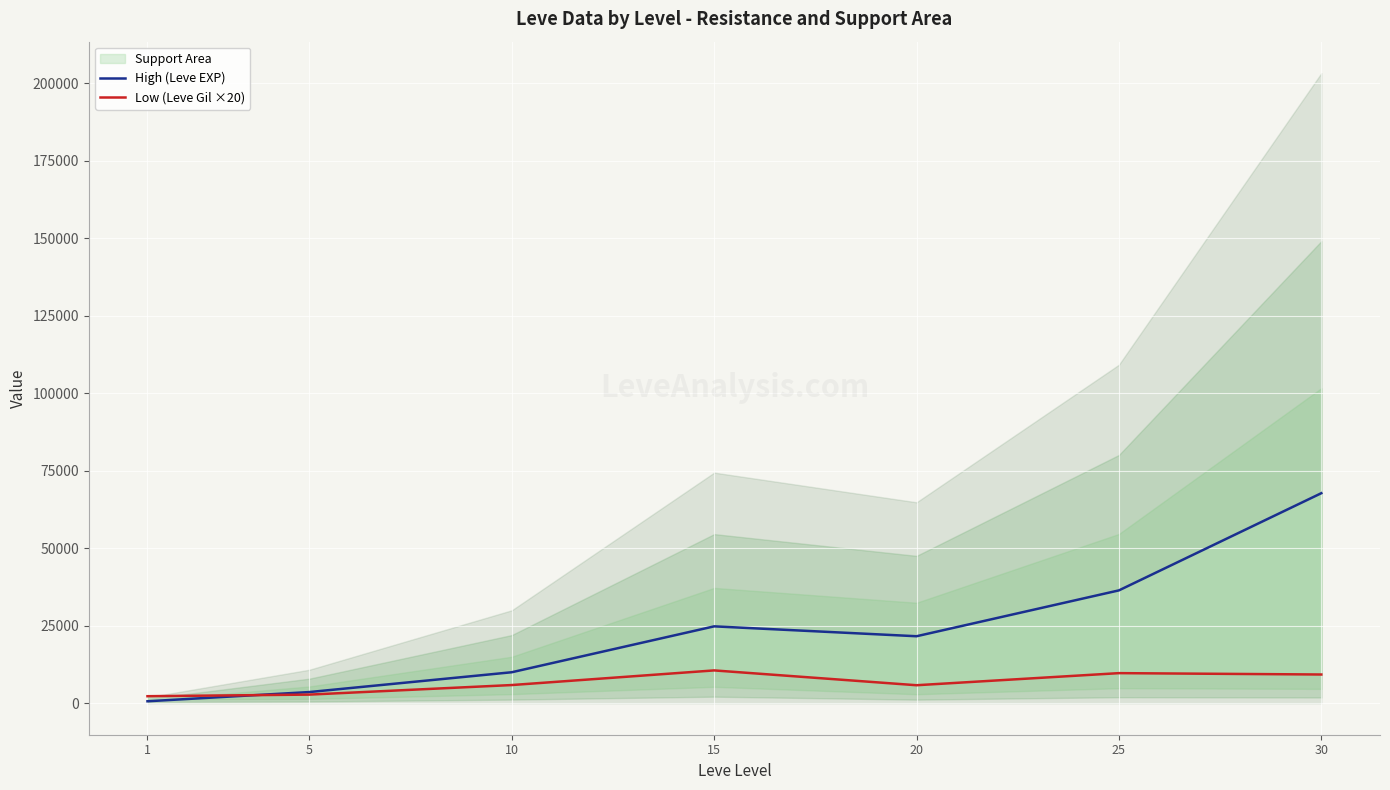

Which series changed the most between 15 and 20?

Low (Leve Gil ×20)